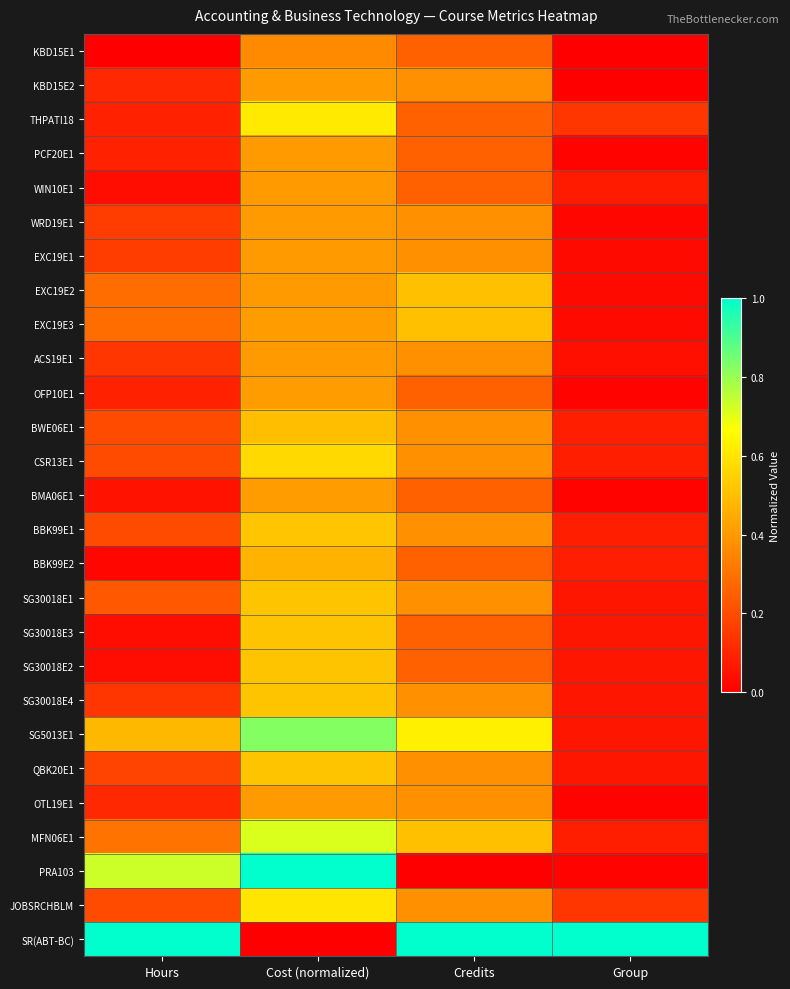

At which category does the chart reach its minimum across all series?

Hours